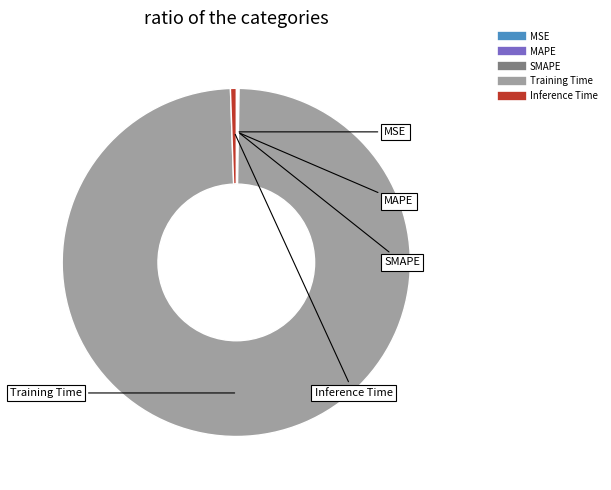

What is the majority slice?

Training Time